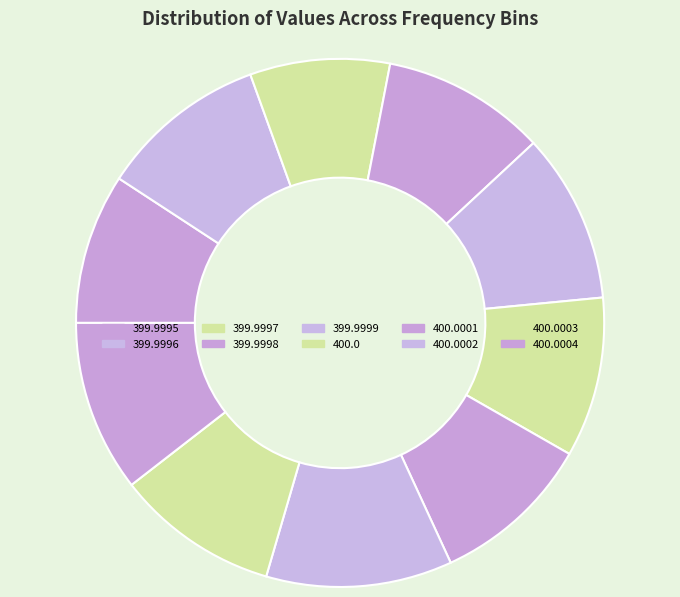

What is the smallest slice in the pie chart?

399.9997